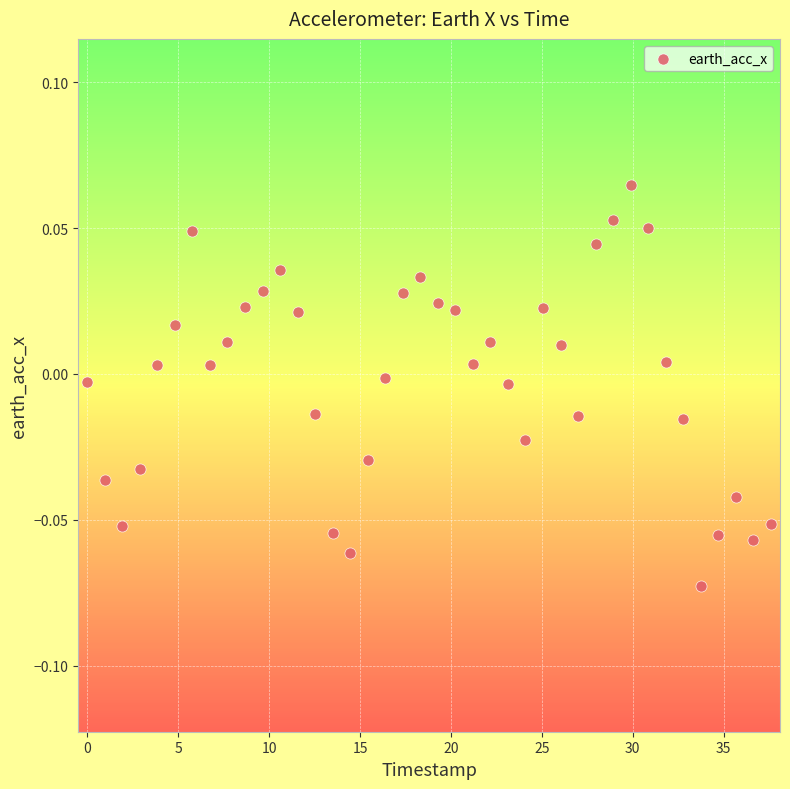

What is the range of X values (max minus min)?

37.6